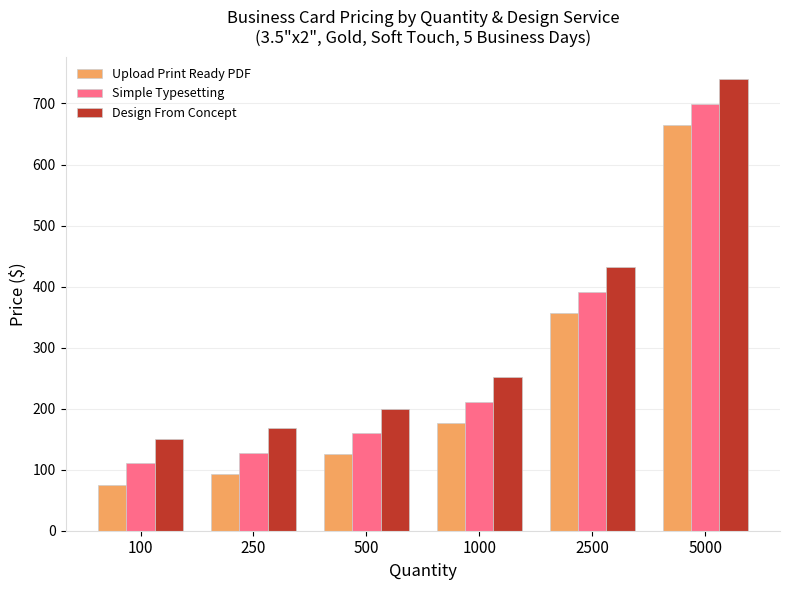

Read the Simple Typesetting value at 500.

160.1